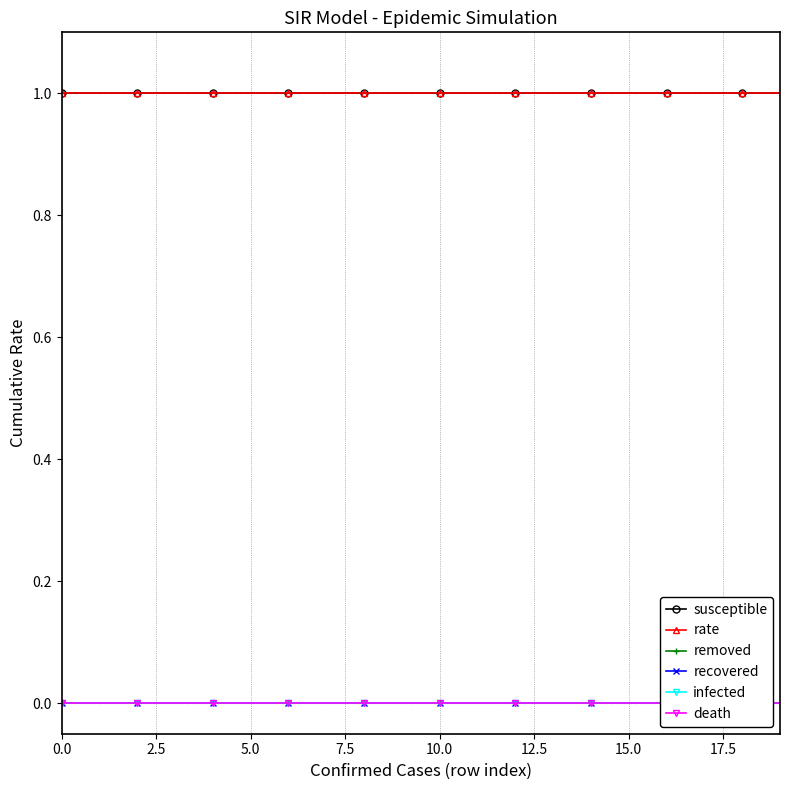

What are all the series names shown in the legend?

susceptible, rate, removed, recovered, infected, death